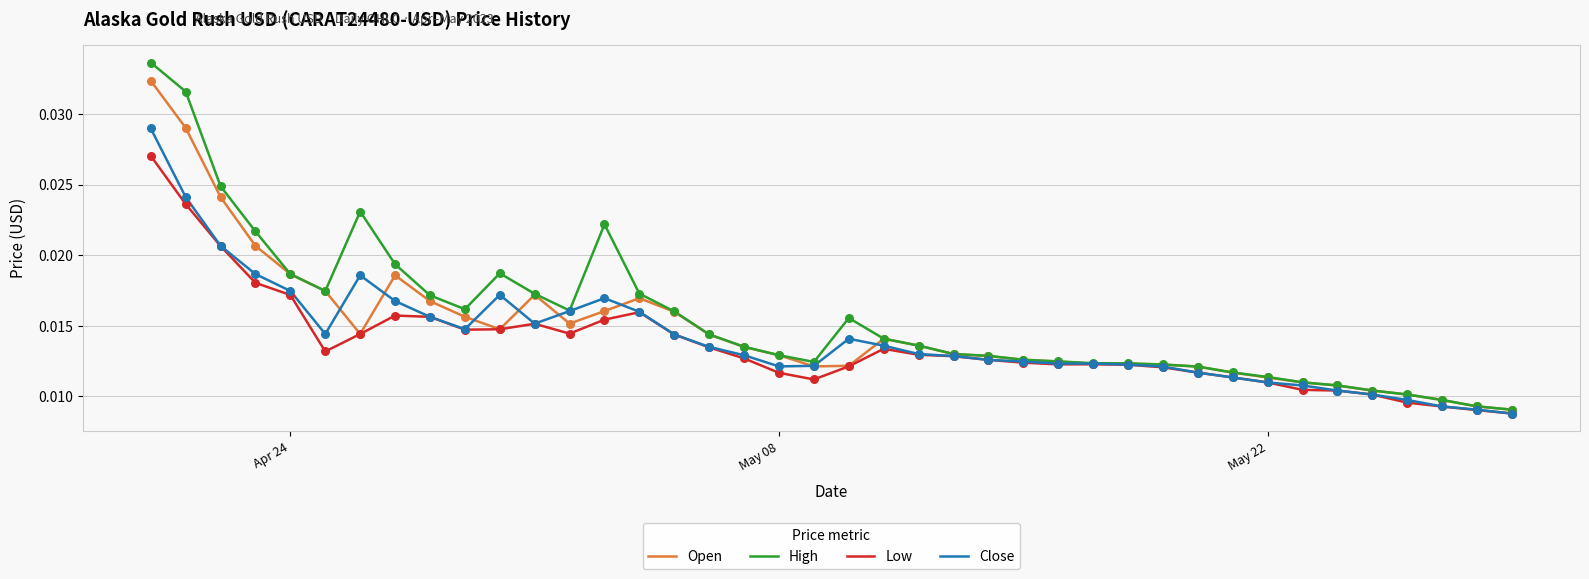

List the series in order of their peak value, highest first.

High, Open, Close, Low